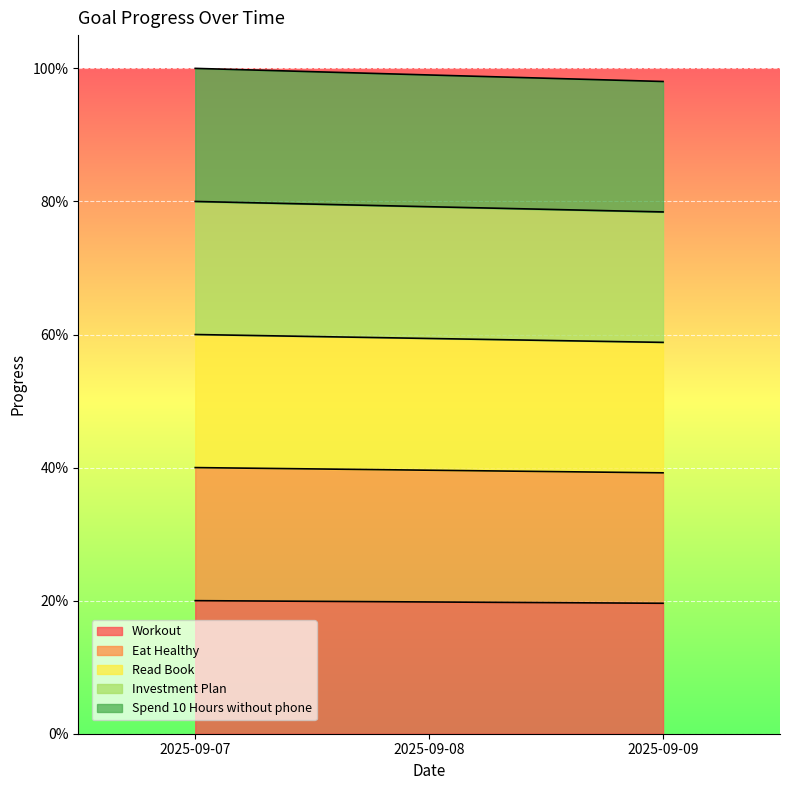

Which series has the largest range (max minus min)?

Spend 10 Hours without phone